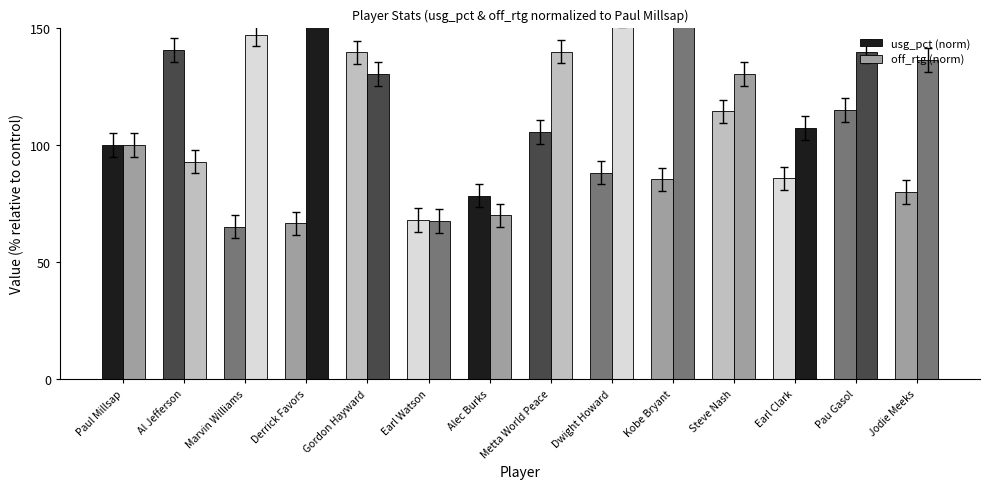

How many data points in usg_pct (norm) are above 88?

7